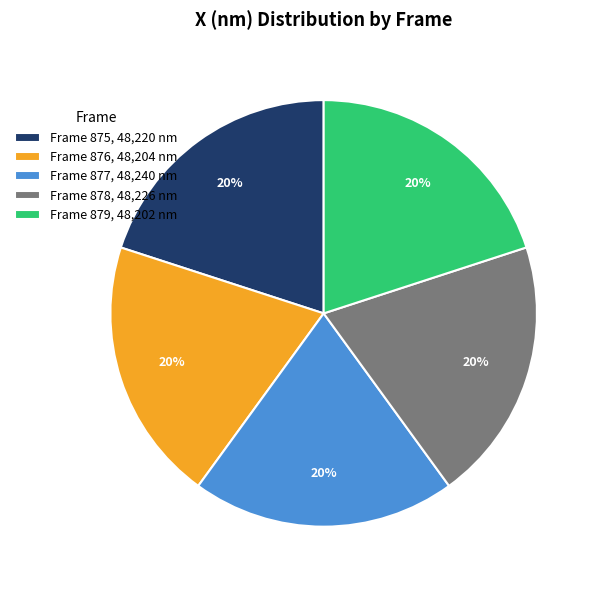

How many segments does this pie chart have?

5